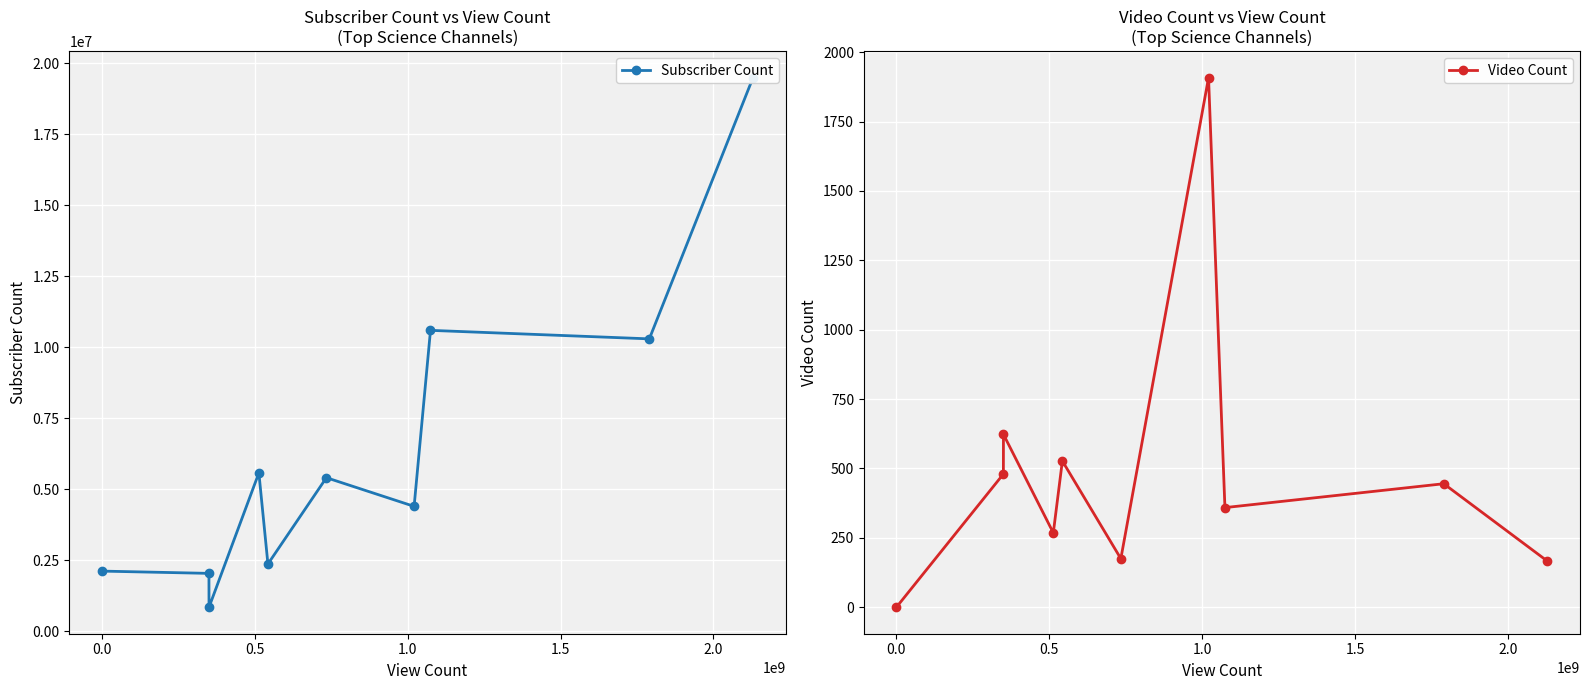

Is the value of Subscriber Count at 0.5 greater than the value of Video Count at 7?

Yes